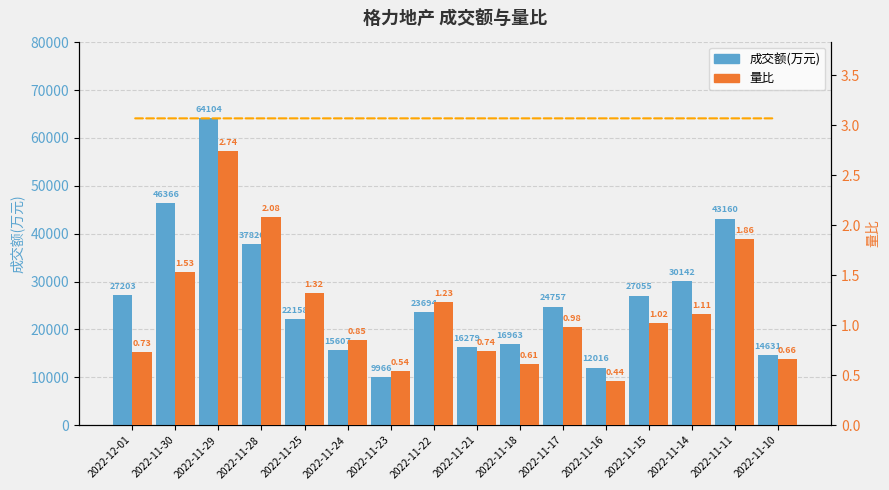

How many data points in 成交额(万元) are above 24757?

7